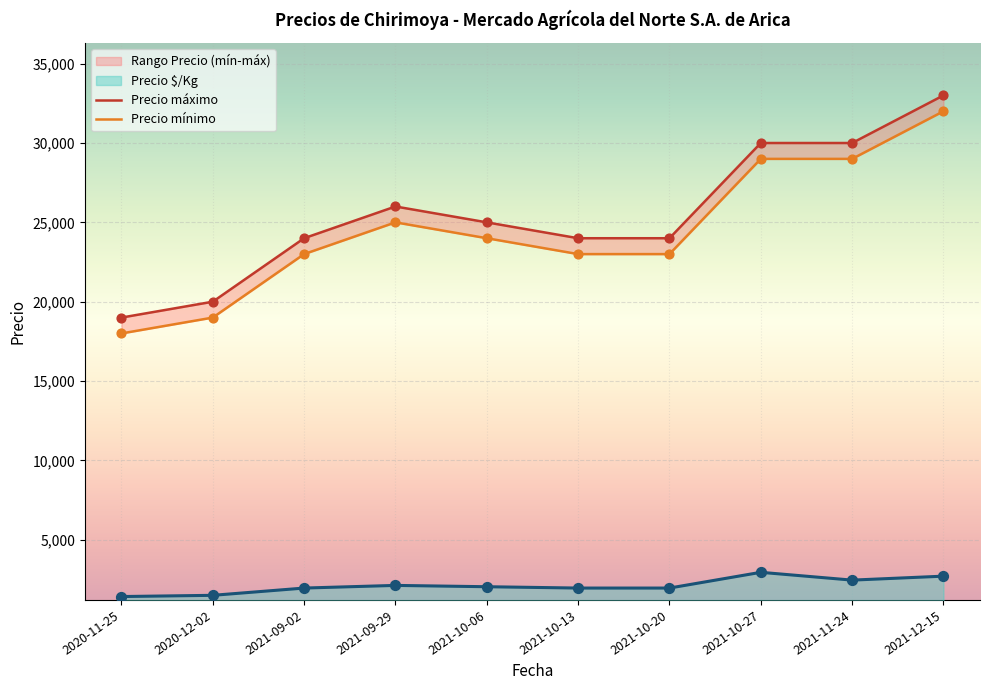

Which series has the largest total across all categories?

Precio máximo